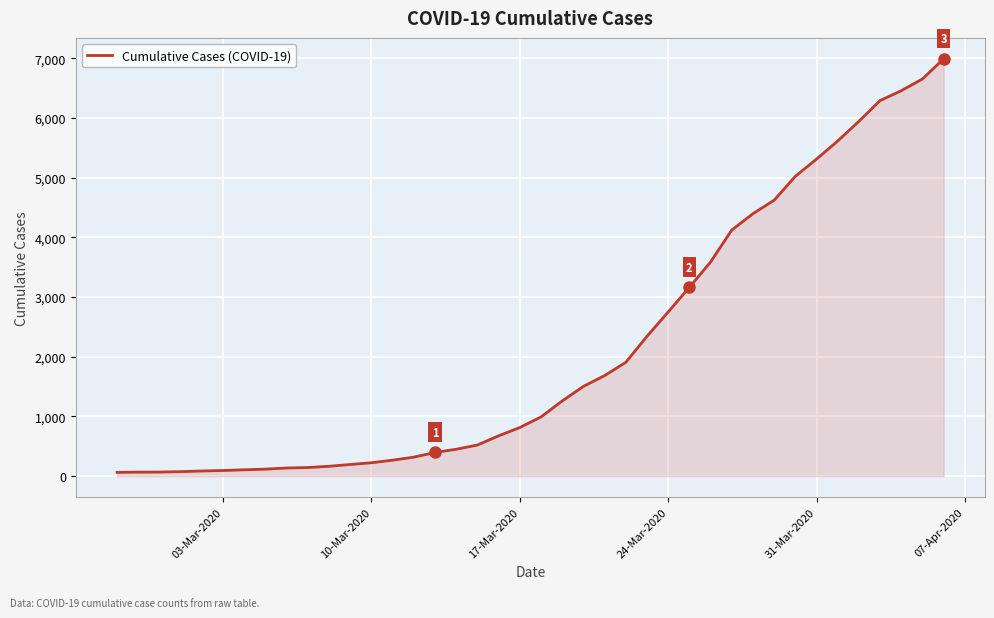

What is the smallest value displayed?

64